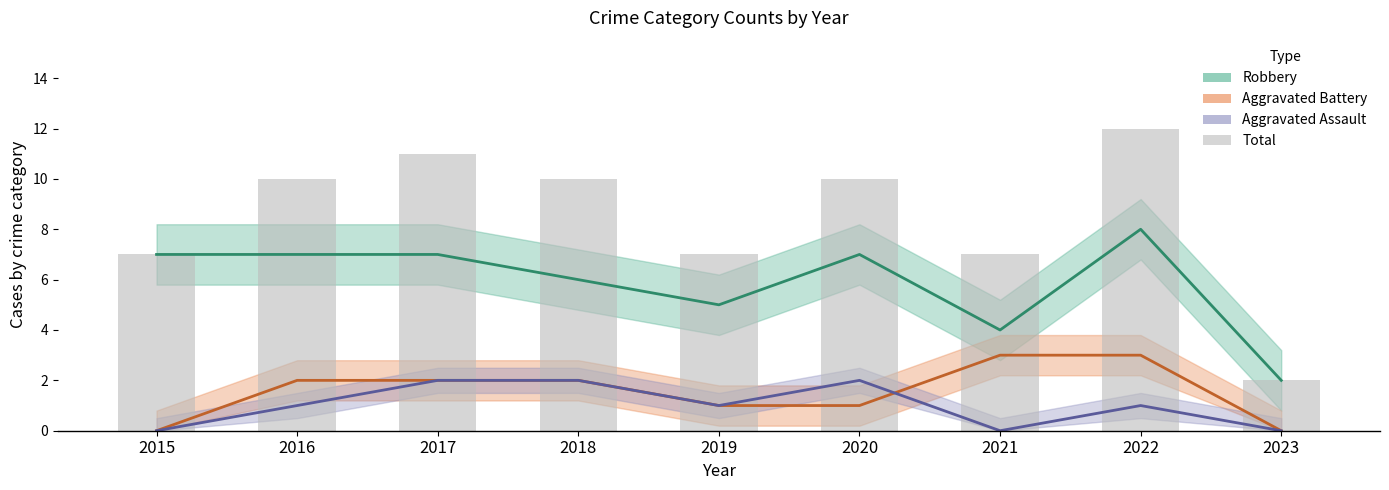

What is the sum of all values?

76